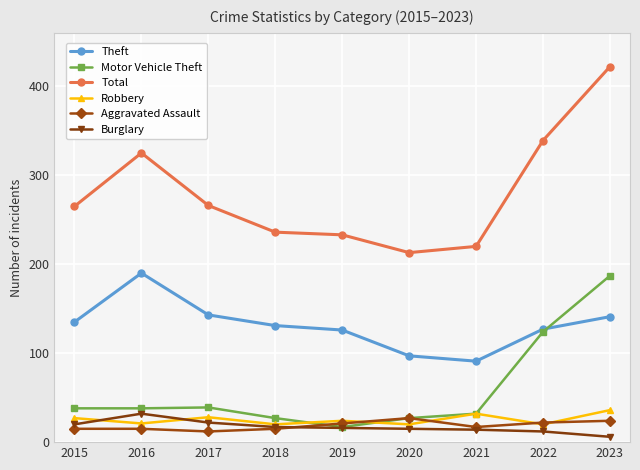

What is the maximum value for Aggravated Assault?

27